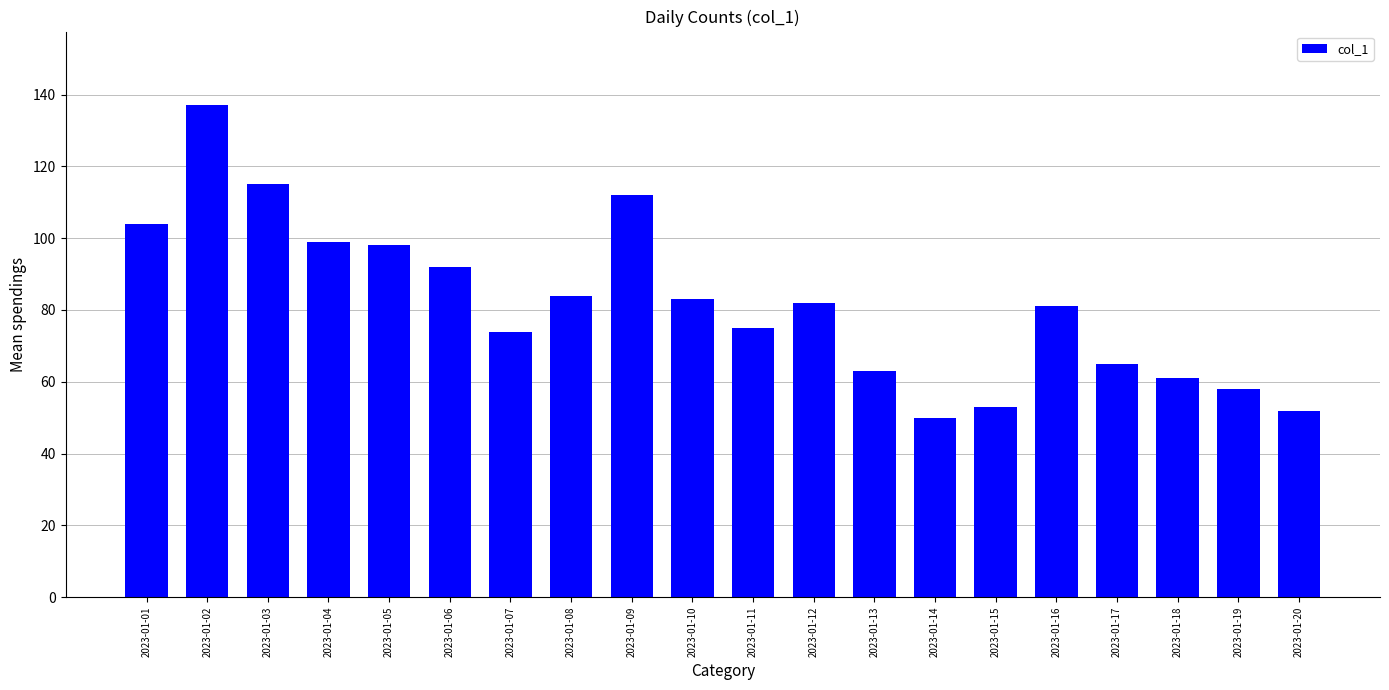

What is the difference between the second highest and second lowest values?

63